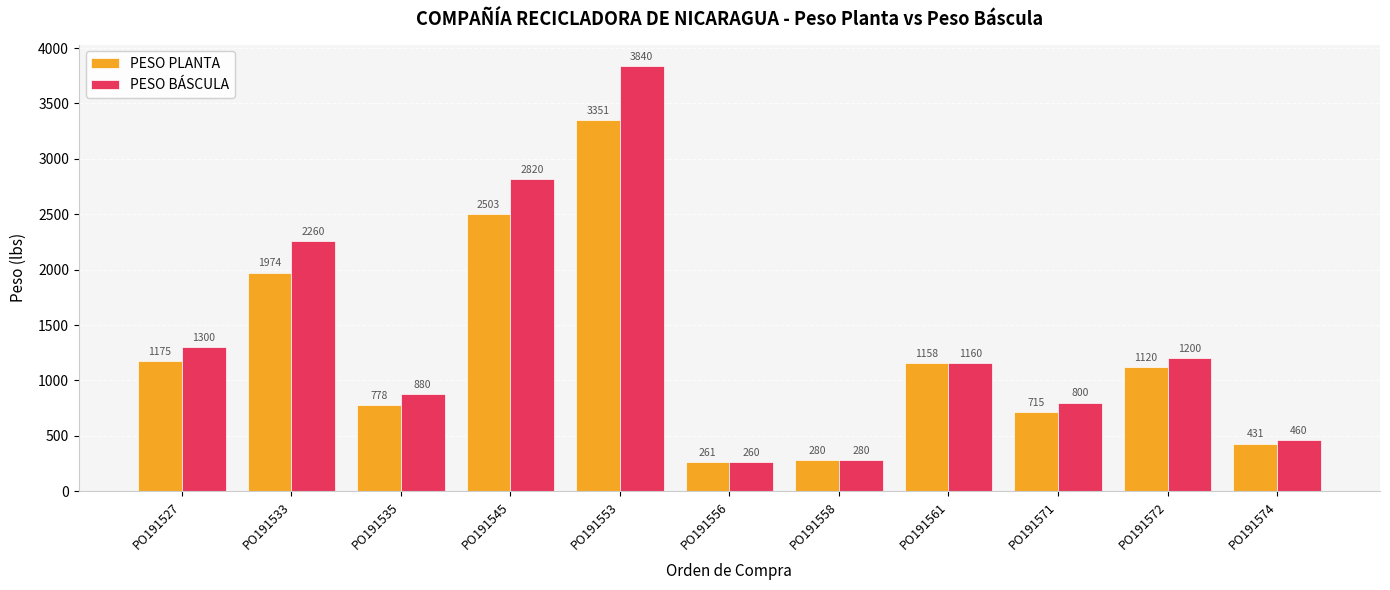

What is the total value across all series at PO191571?

1514.7